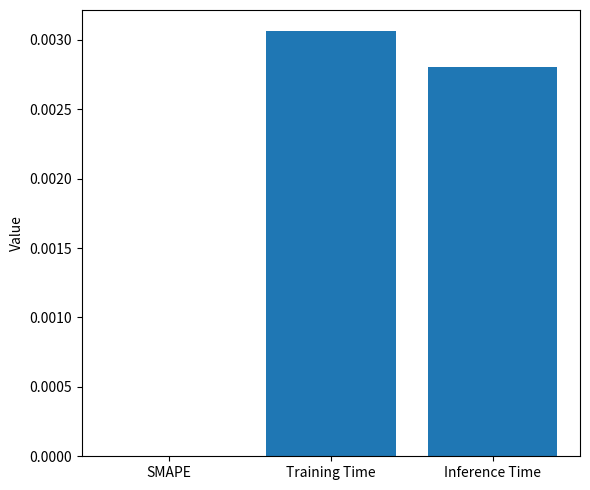

True or false: the data shows 0.0 at Training Time.

True